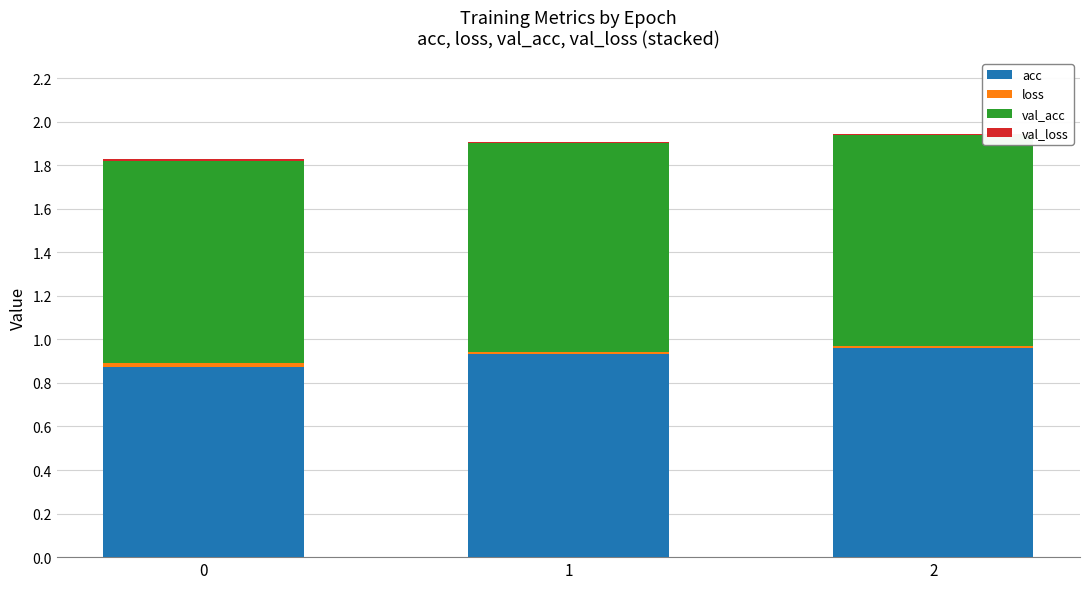

Are the bars grouped side by side (vs. stacked)?

No